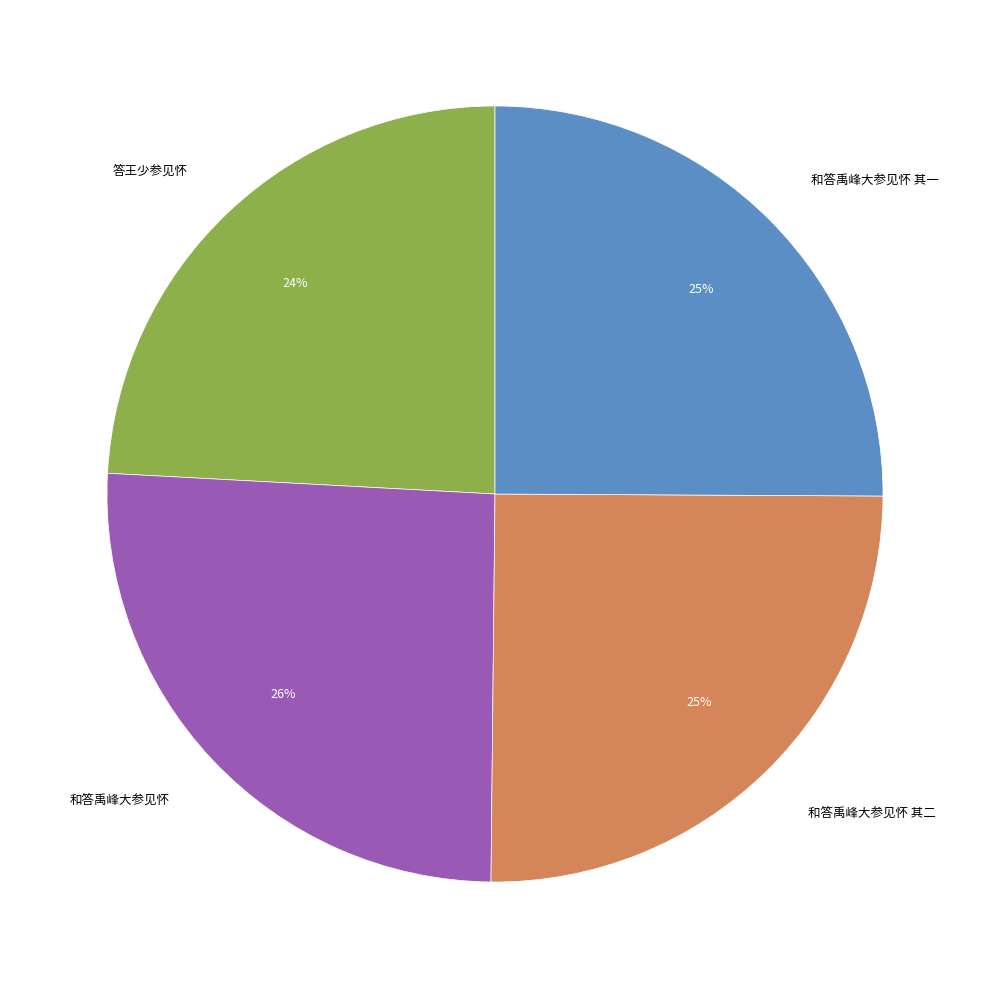

What percentage is the 和答禹峰大参见怀 slice, to the nearest percent?

26%